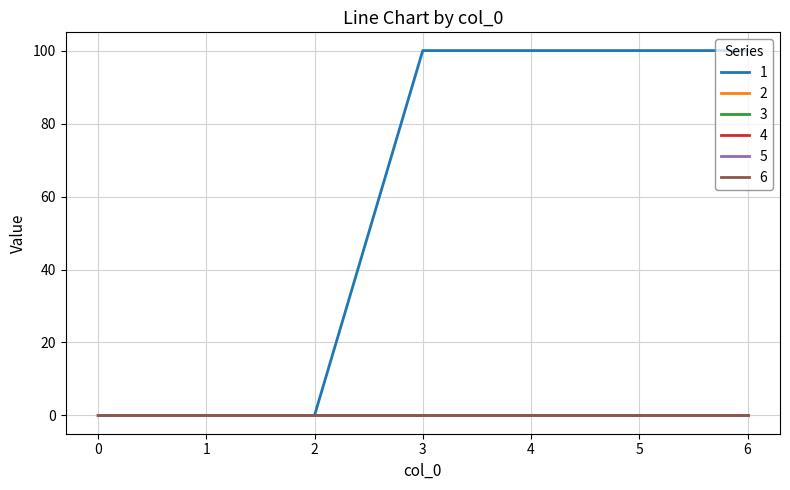

Is this an area chart (filled region under the line)?

No